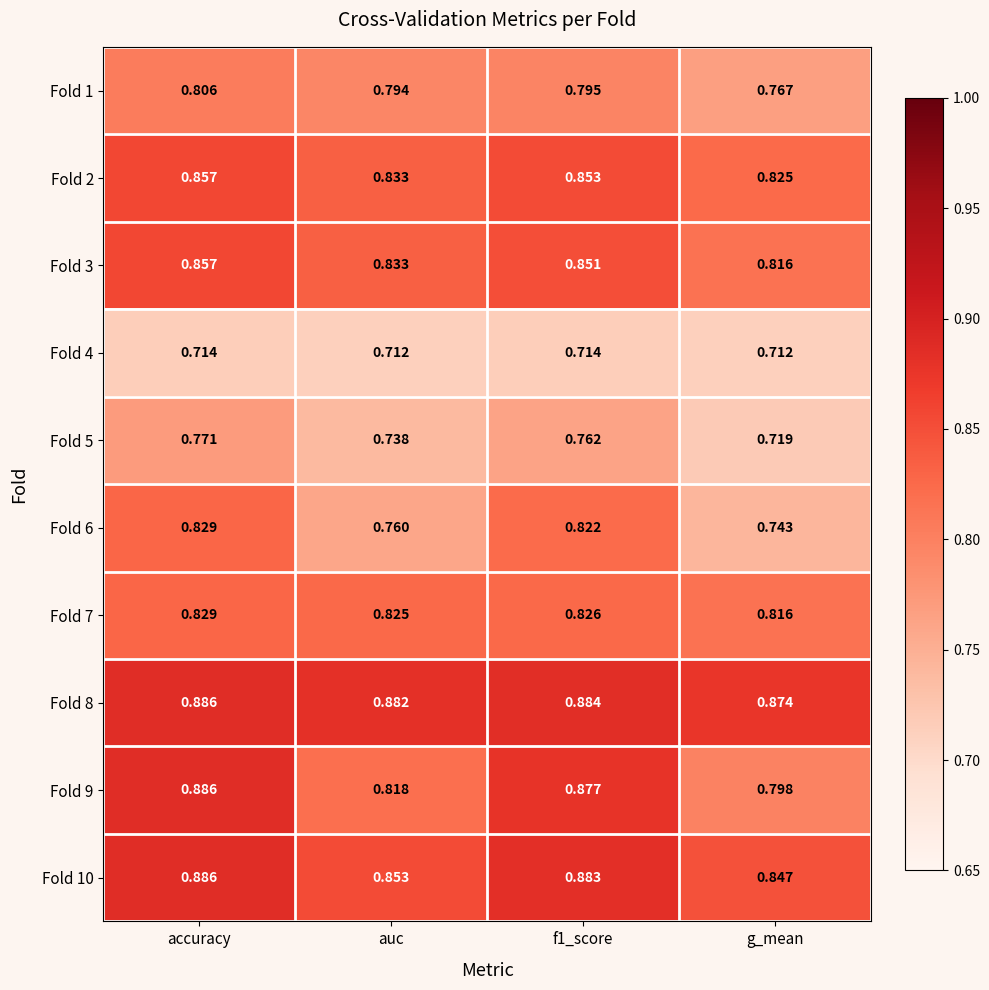

Which label corresponds to the largest value in the chart?

accuracy